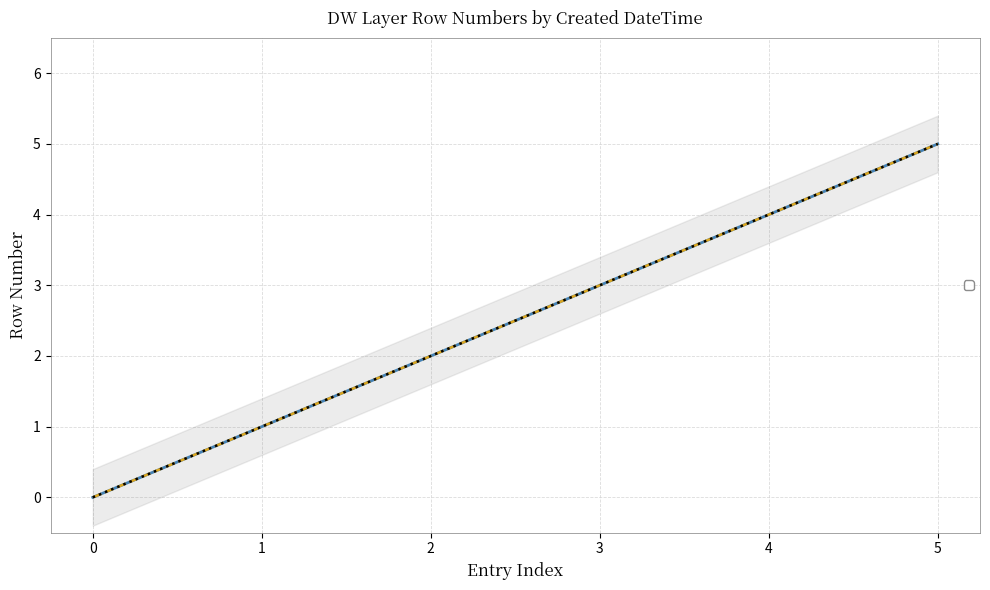

Count the number of values greater than 3.

2